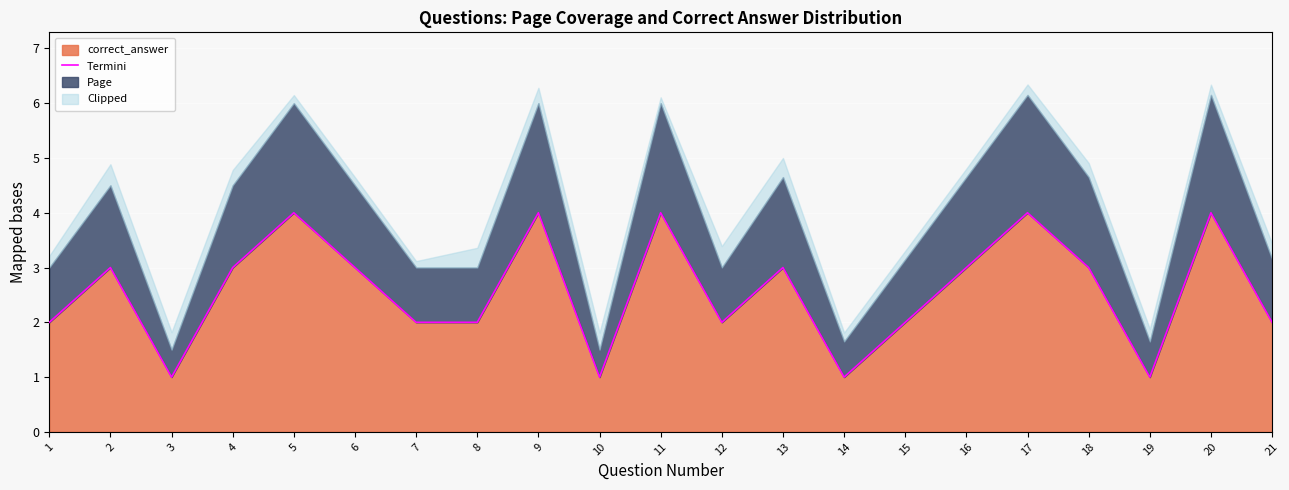

What is the value of the 20th point from the left?

4